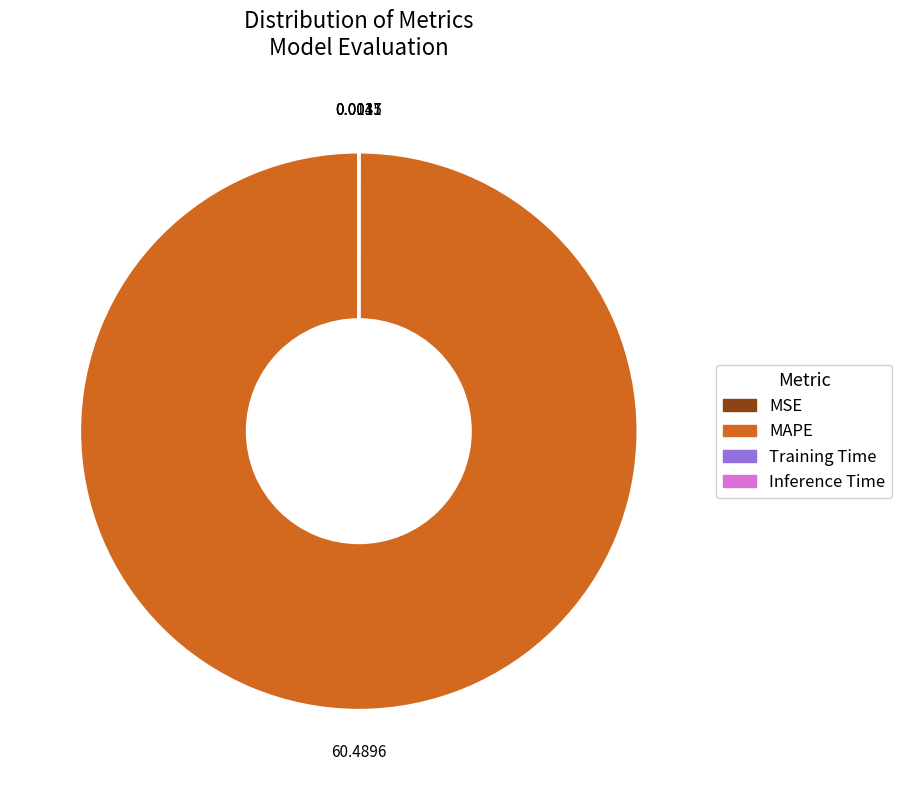

Which slice is the largest?

MAPE